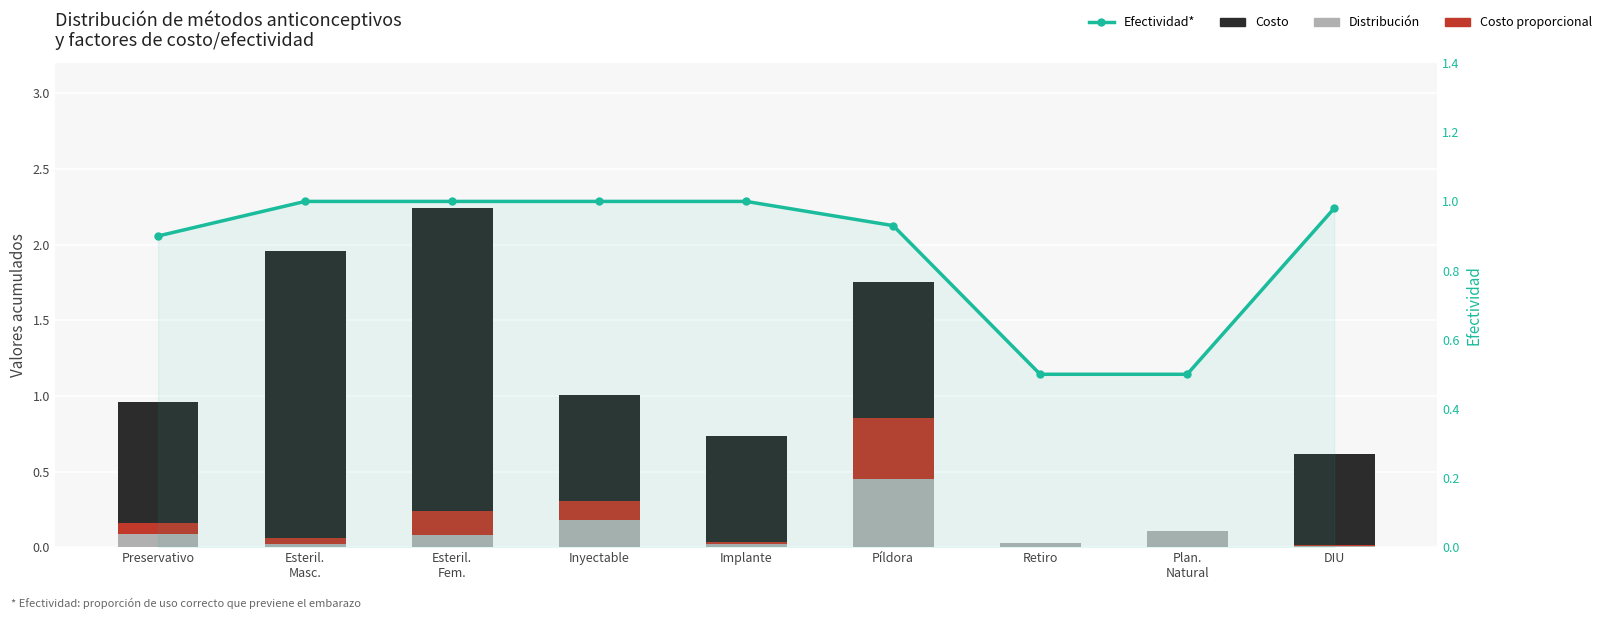

Reading right to left, what are all the values shown in this chart?

Distribución: DIU=0.0	Plan.
Natural=0.1	Retiro=0.0	Píldora=0.5	Implante=0.0	Inyectable=0.2	Esteril.
Fem.=0.1	Esteril.
Masc.=0.0	Preservativo=0.1
Costo proporcional: DIU=0.0	Plan.
Natural=0.0	Retiro=0.0	Píldora=0.4	Implante=0.0	Inyectable=0.1	Esteril.
Fem.=0.2	Esteril.
Masc.=0.0	Preservativo=0.1
Costo: DIU=0.6	Plan.
Natural=0.0	Retiro=0.0	Píldora=0.9	Implante=0.7	Inyectable=0.7	Esteril.
Fem.=2.0	Esteril.
Masc.=1.9	Preservativo=0.8
Efectividad: DIU=1.0	Plan.
Natural=0.5	Retiro=0.5	Píldora=0.9	Implante=1.0	Inyectable=1.0	Esteril.
Fem.=1.0	Esteril.
Masc.=1.0	Preservativo=0.9